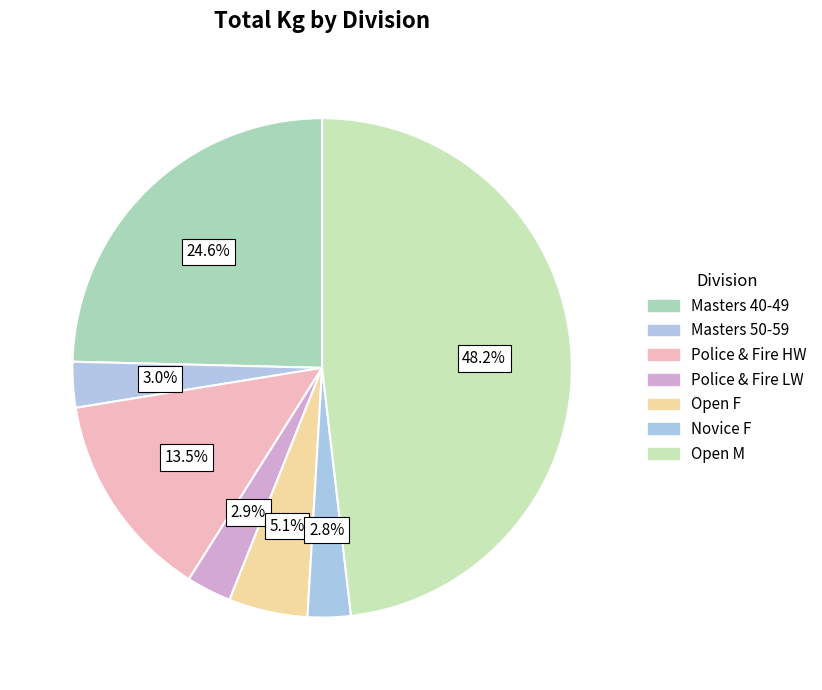

To the nearest percent, what is the combined percentage of Masters 40-49 and Open M?

73%